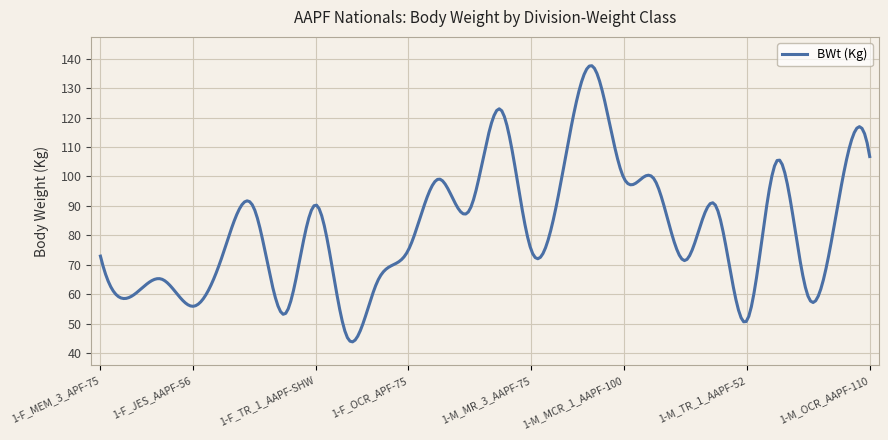

What is the difference between the maximum and minimum values?

93.8